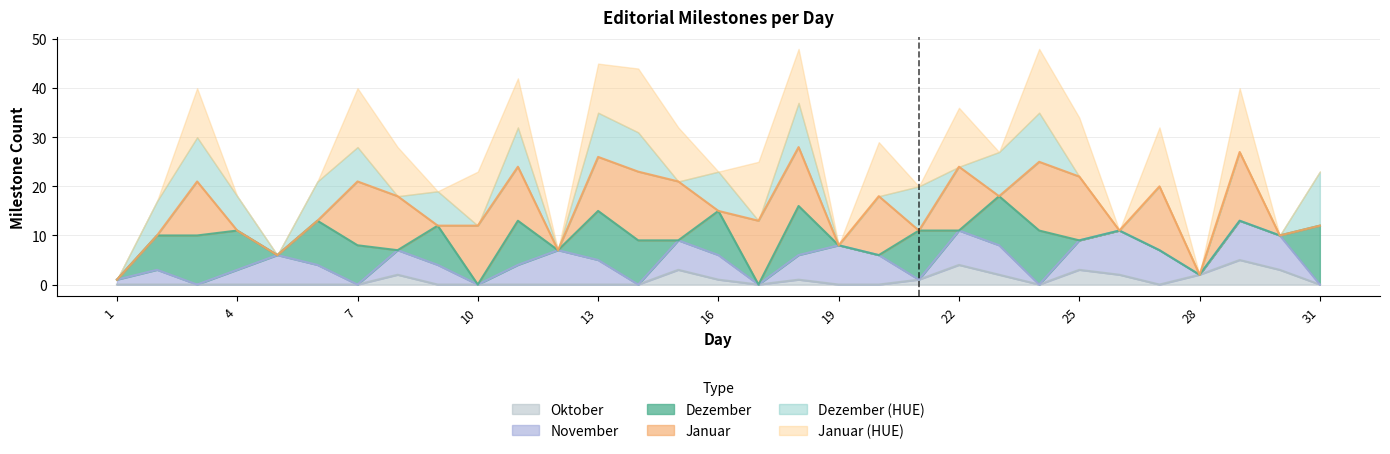

Is it true that Dezember equals 9 at 16?

True